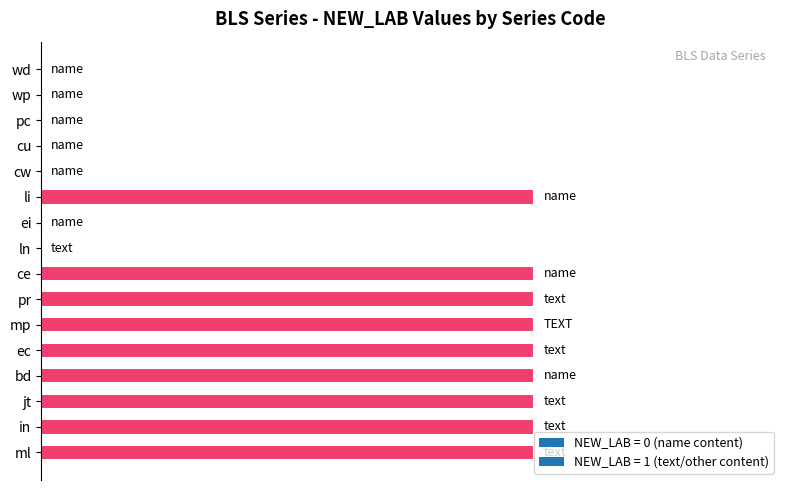

True or false: the data shows 2 at ec.

False